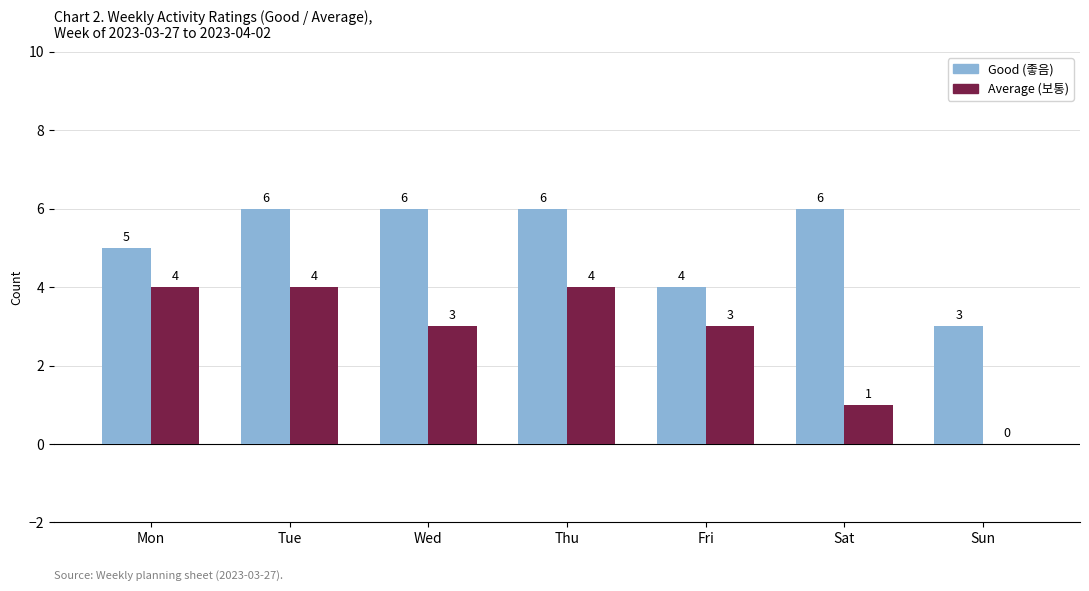

What value does the Good (좋음) series have at Sat?

6